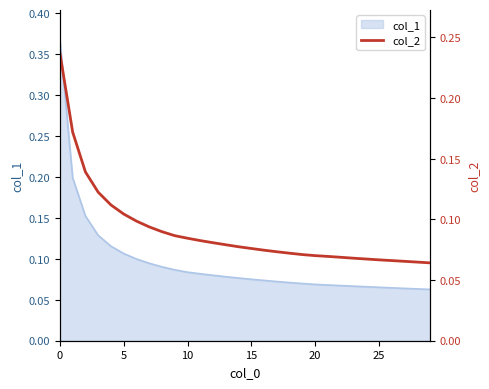

What is the label of the 22nd point from the left?

21